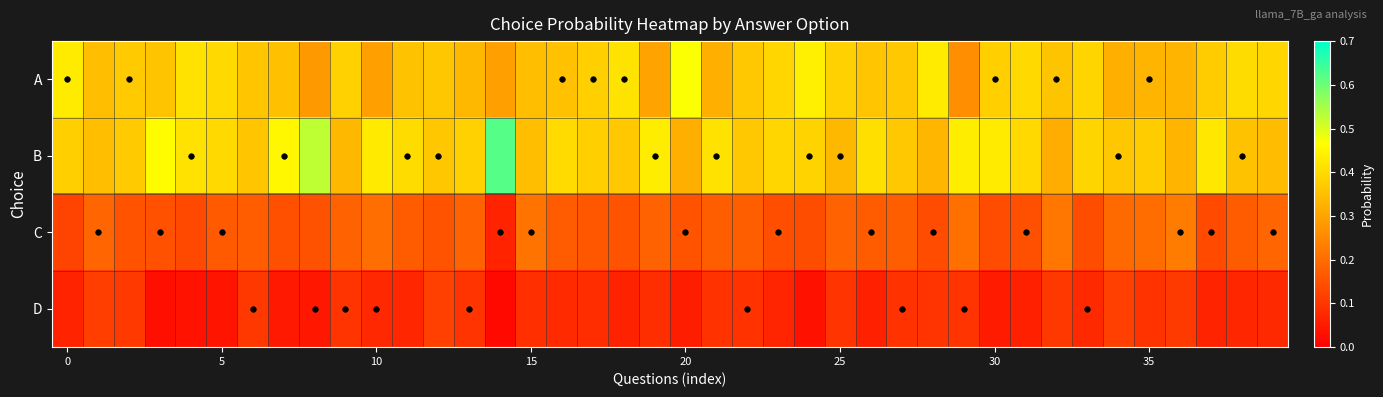

Which series has the largest range (max minus min)?

B